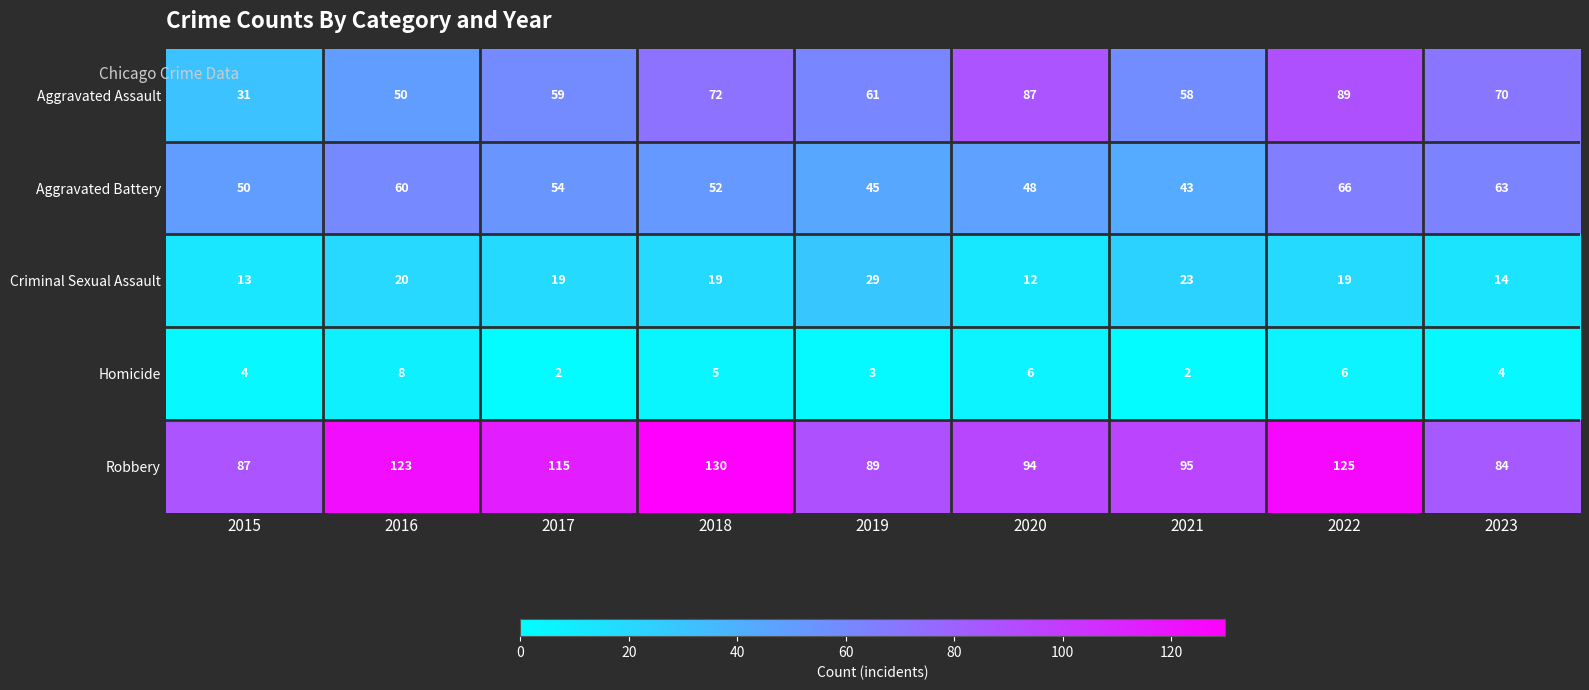

Which series has the largest total across all categories?

Robbery